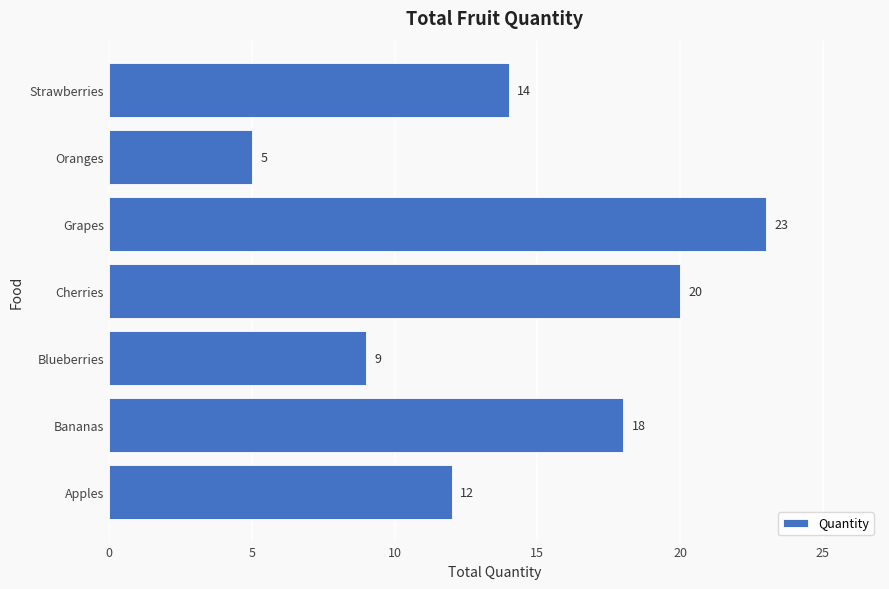

Is it true that the value at Apples is 12?

True